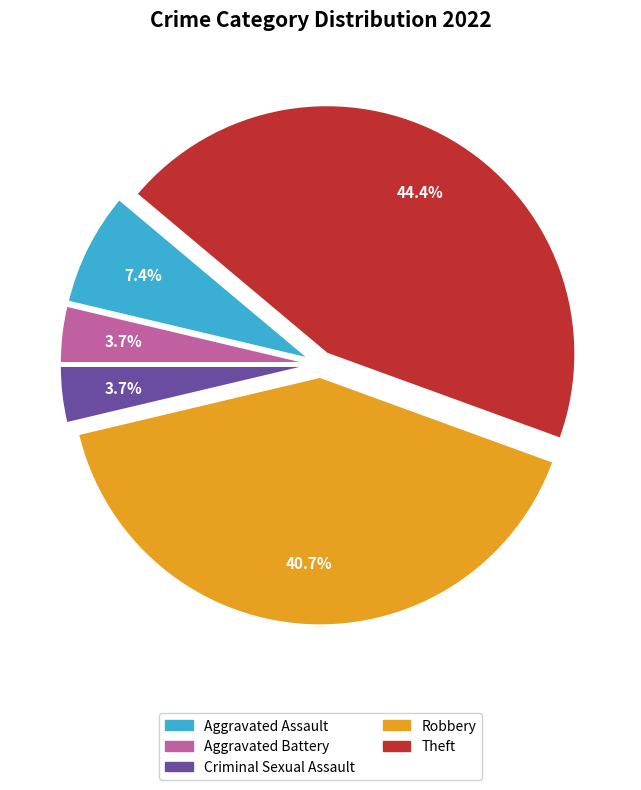

Combined, do Aggravated Battery and Criminal Sexual Assault account for over 50%?

No